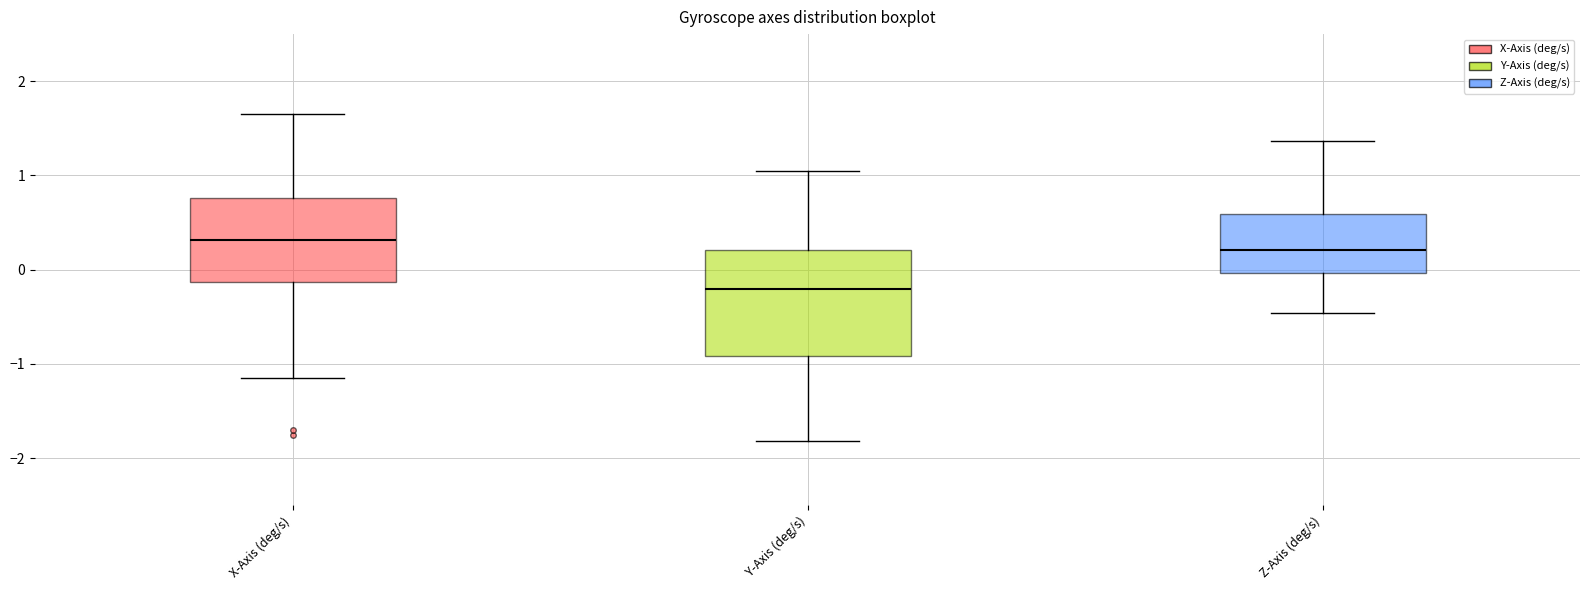

Which box has the highest median line?

X-Axis (deg/s)